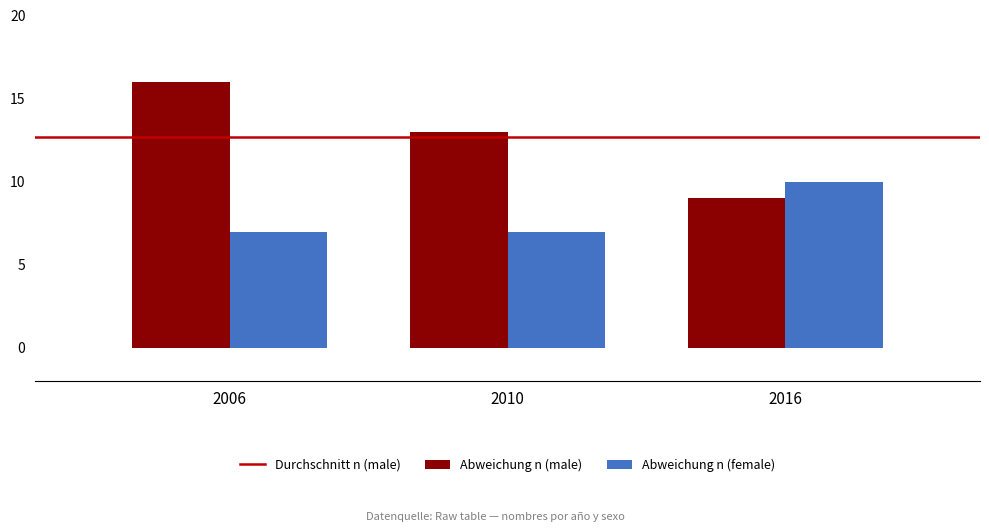

Reading left to right, transcribe all the data shown in this chart.

Abweichung n (male): 16	13	9
Abweichung n (female): 7	7	10